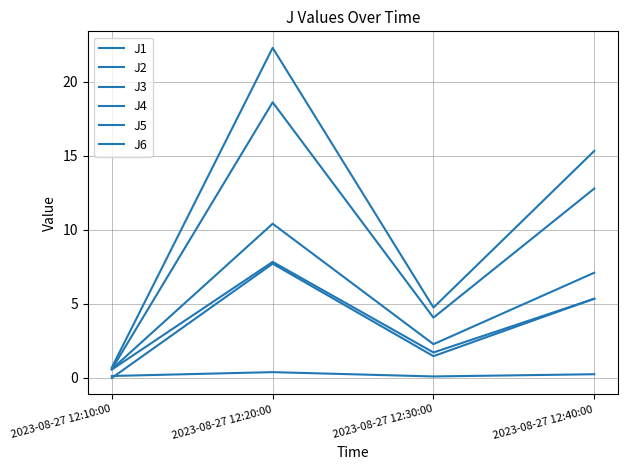

Is this an area chart (filled region under the line)?

No